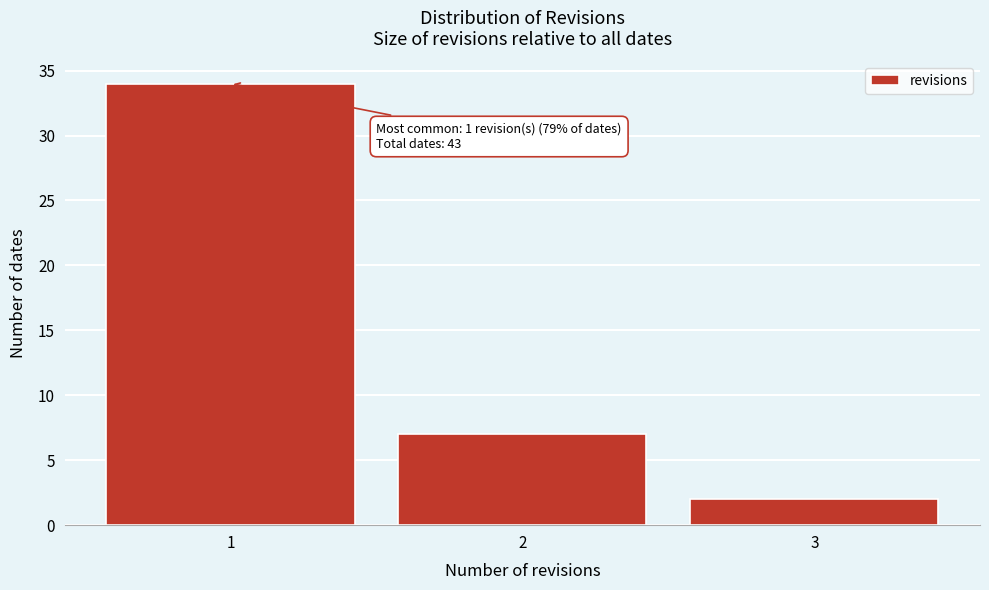

Reading left to right, list all the values displayed in this chart.

34	7	2